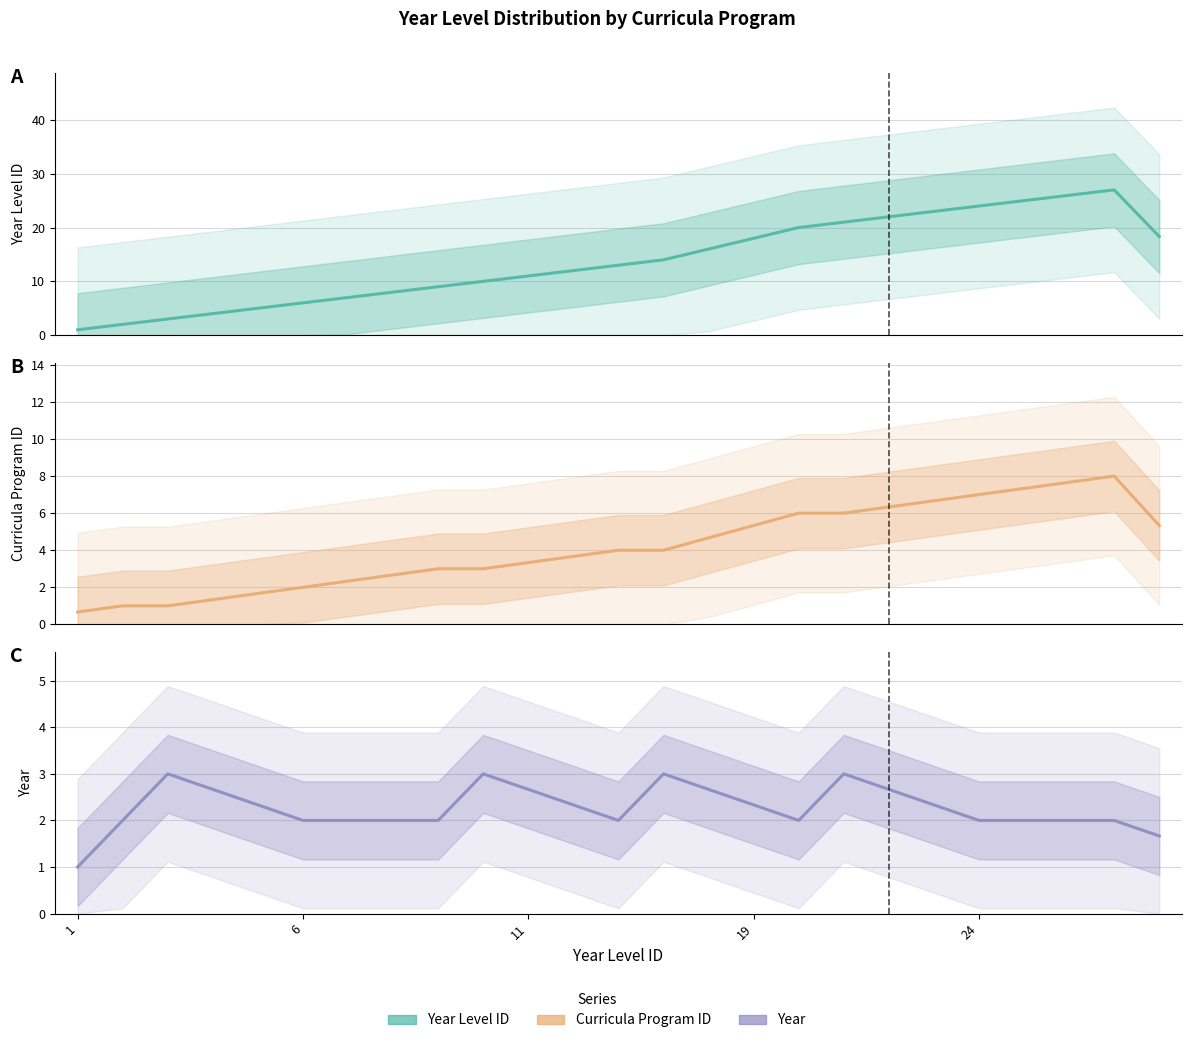

What is the highest value of the Curricula Program Id series?

8.0